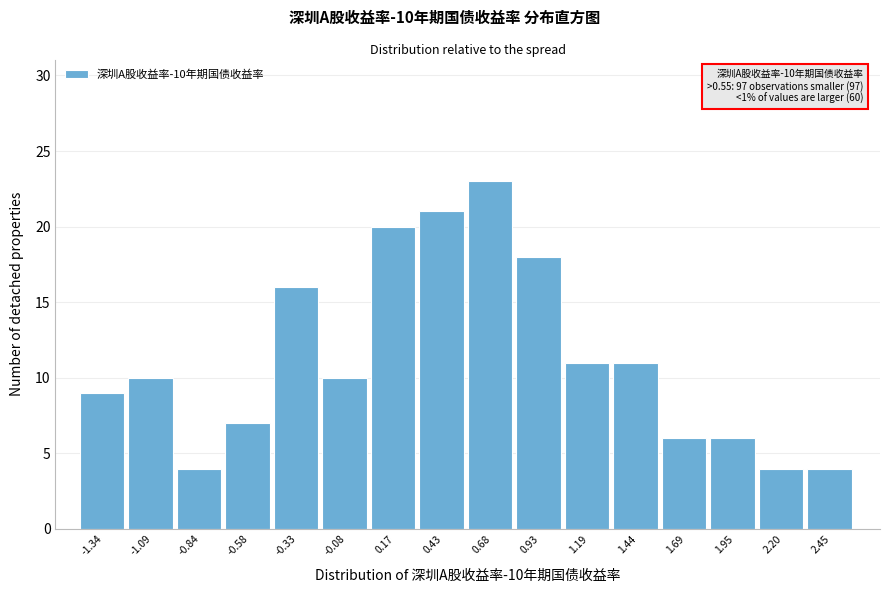

Over which range of the x-axis is the bar tallest?

0.55 to 0.80